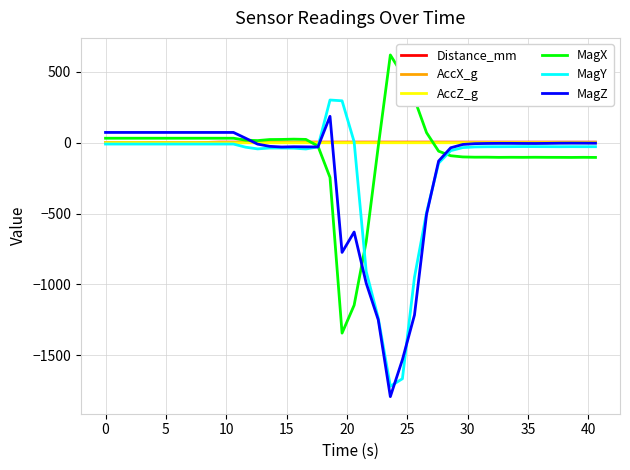

What is the greatest value displayed?

619.7